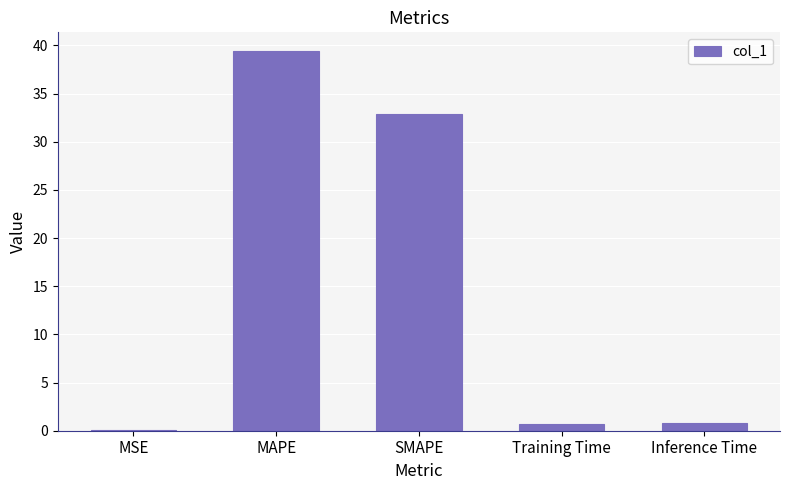

True or false: the data shows 0.0 at MSE.

True